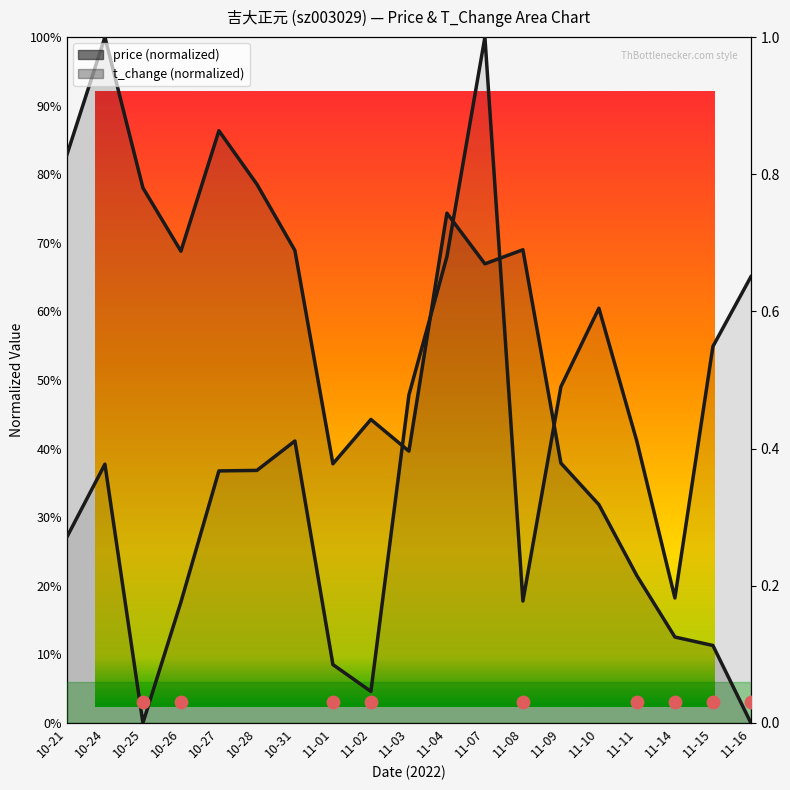

Is the value of t_change at 11-08 greater than the value of price at 11-03?

No